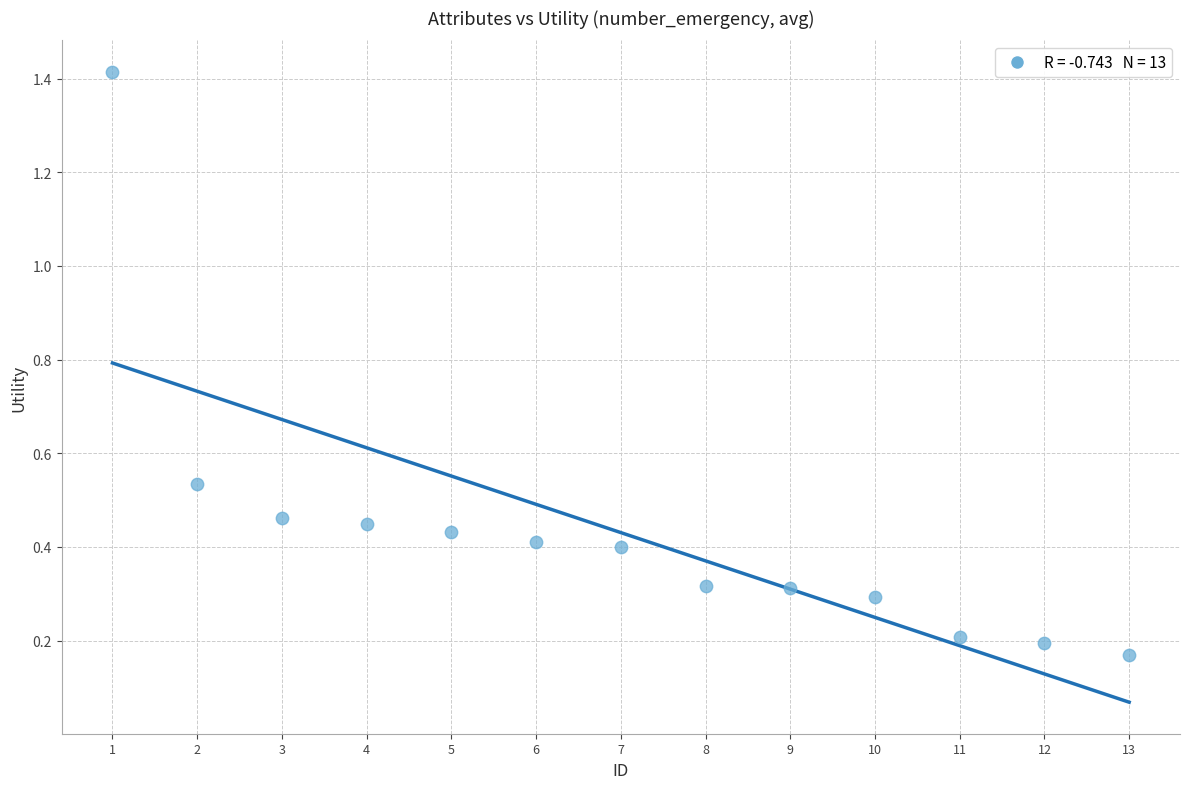

What is the range of X values (max minus min)?

12.0